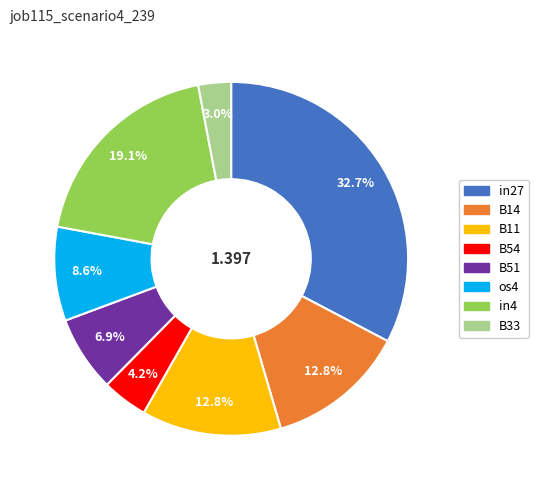

What is the smallest slice in the pie chart?

B33